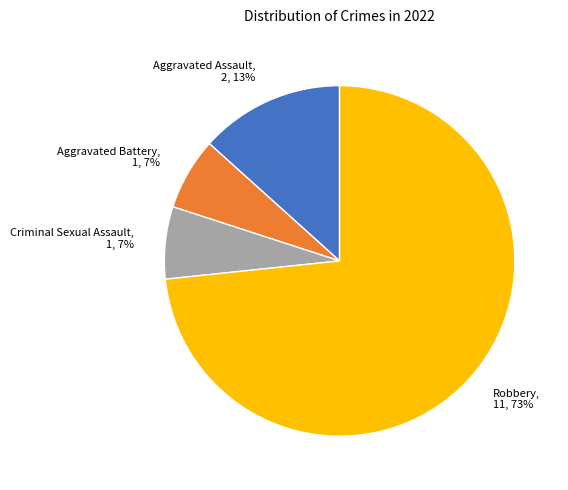

Combined, do Robbery and Aggravated Battery account for over 50%?

Yes